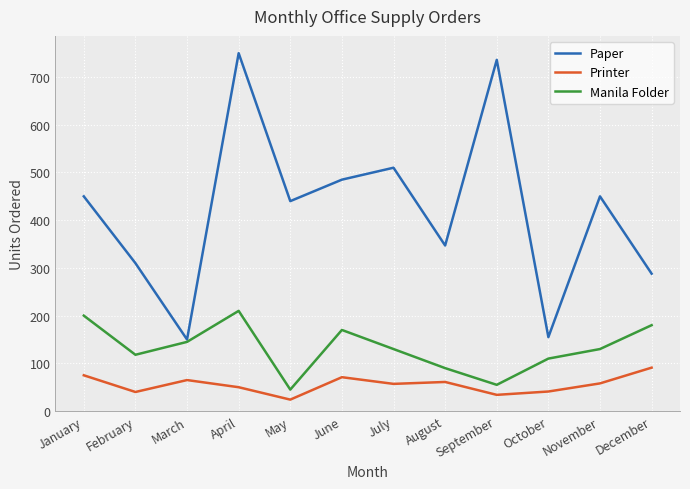

What value does the Printer series have at October?

41